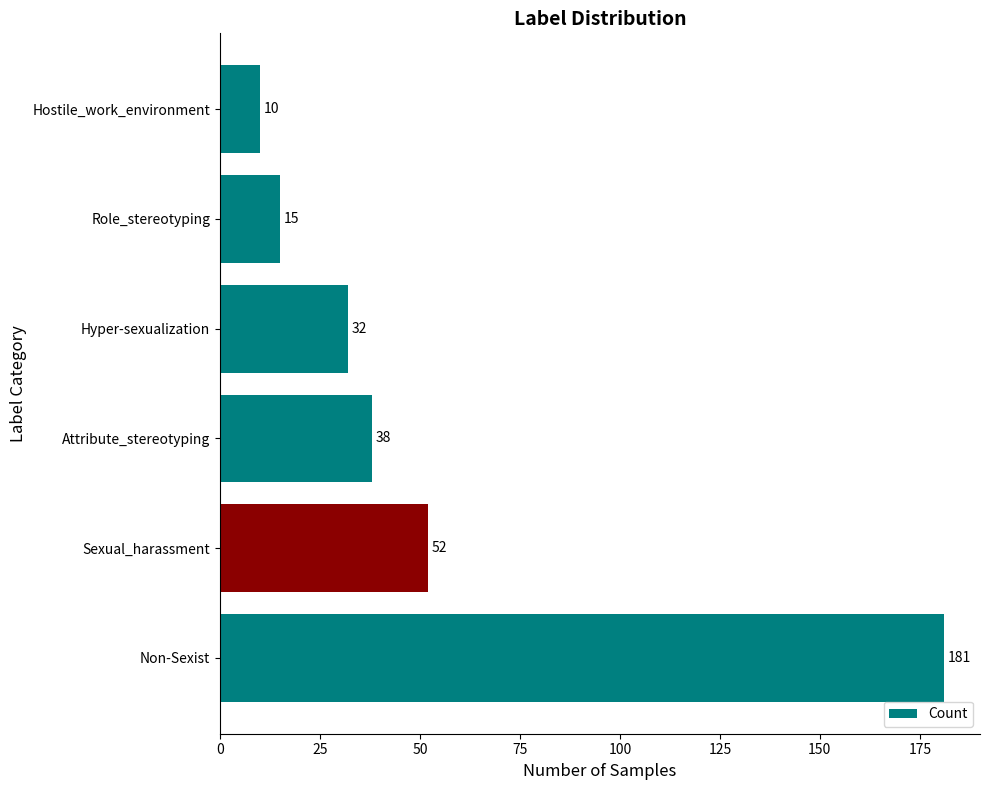

True or false: the data shows 52 at Sexual_harassment.

True